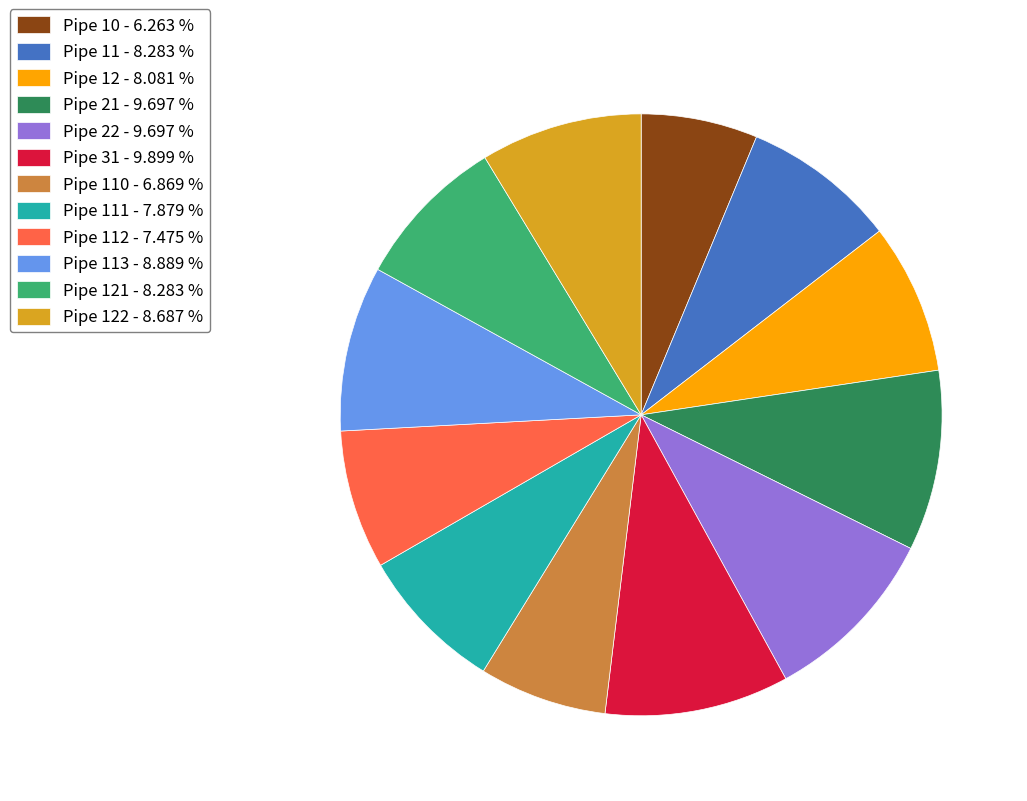

What is the smallest slice in the pie chart?

Pipe 10 - 6.263 %